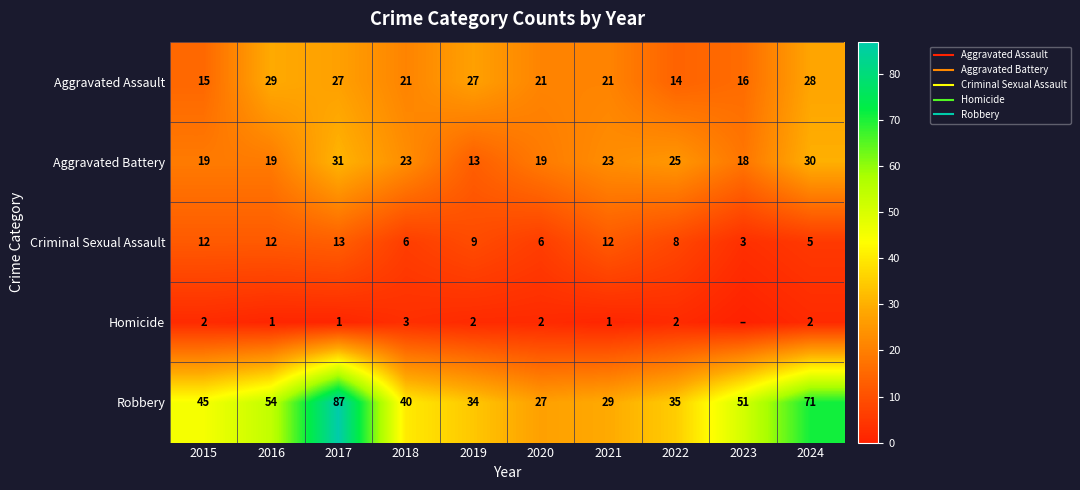

Is it true that Criminal Sexual Assault equals 5 at 2019?

False